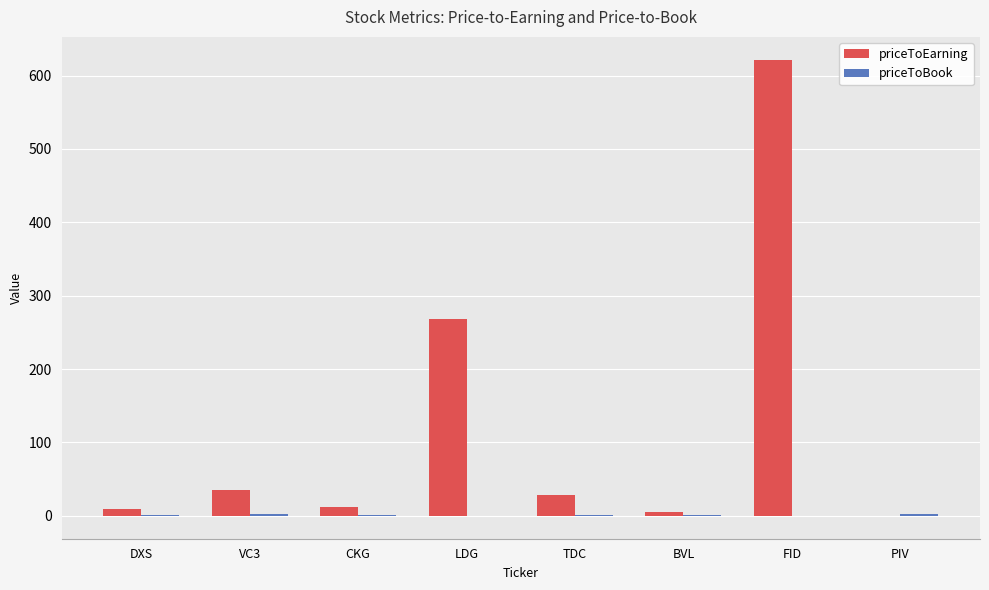

What is the maximum value for priceToEarning?

621.7